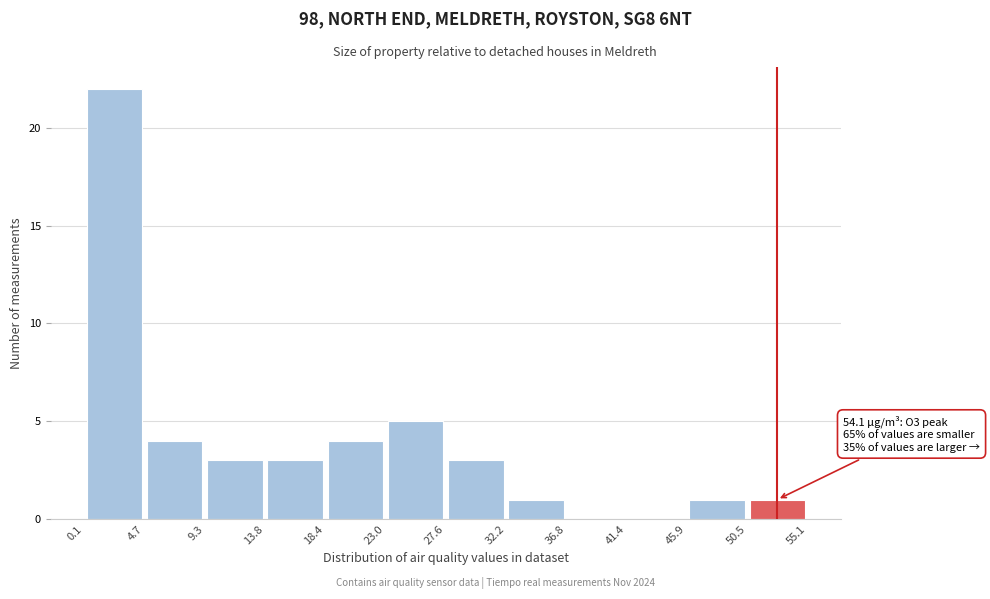

Over which range of the x-axis is the bar tallest?

0.1 to 4.7